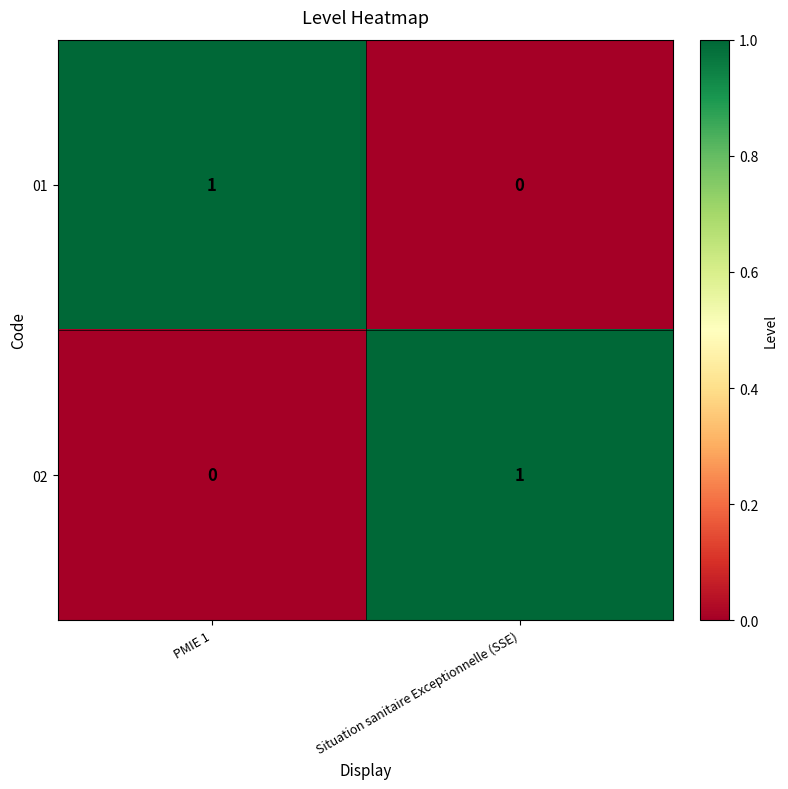

Which category has the lowest value in the 02 series?

PMIE 1